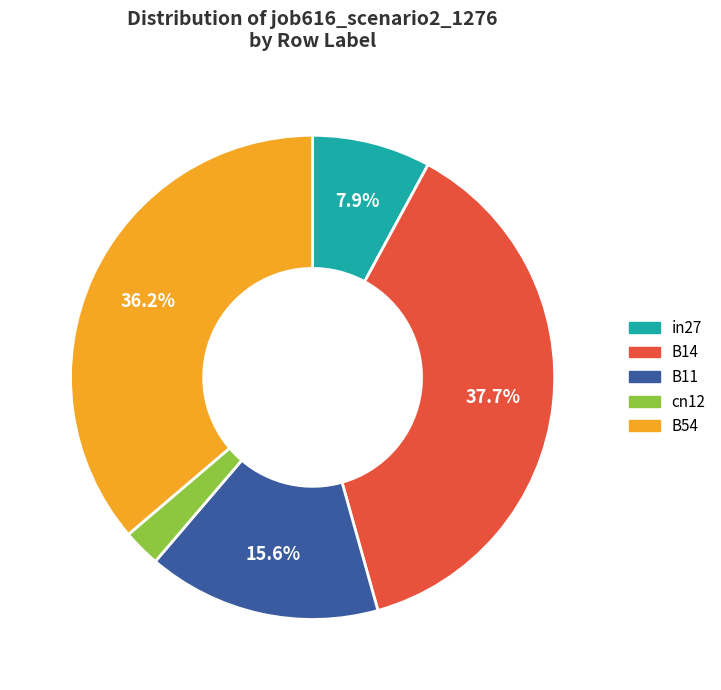

How many segments does this pie chart have?

5